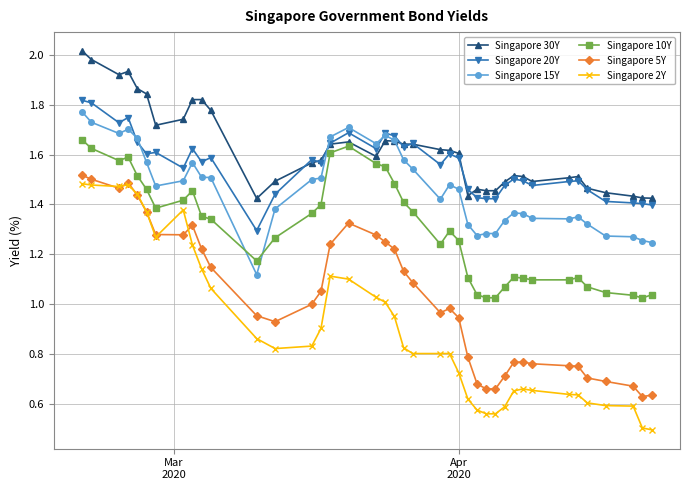

Which series has the widest spread of values?

Singapore 2Y